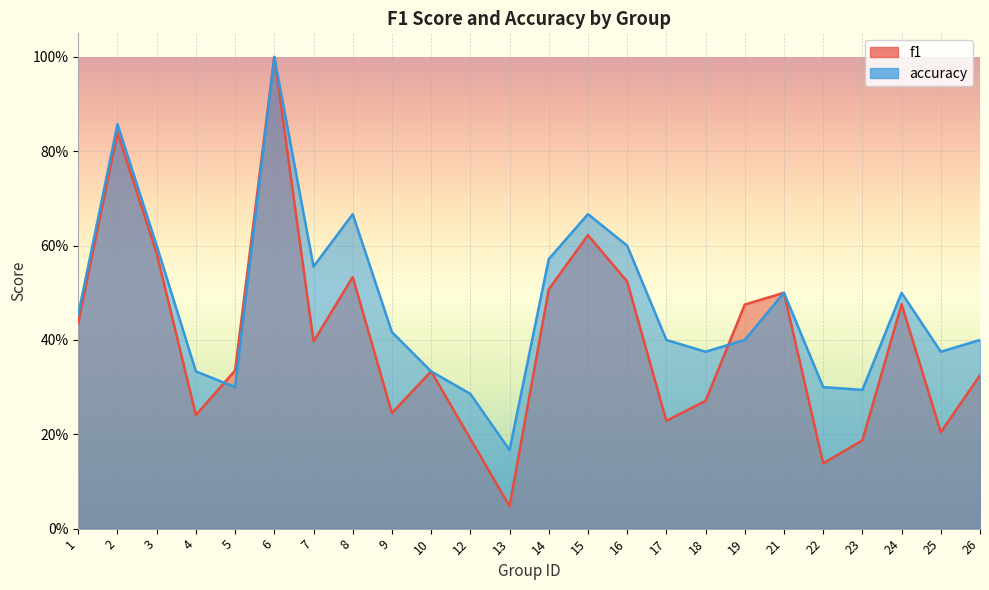

Reading left to right, extract all data points from this chart.

f1: 1=0.4	2=0.8	3=0.6	4=0.2	5=0.3	6=1.0	7=0.4	8=0.5	9=0.2	10=0.3	12=0.2	13=0.0	14=0.5	15=0.6	16=0.5	17=0.2	18=0.3	19=0.5	21=0.5	22=0.1	23=0.2	24=0.5	25=0.2	26=0.3
accuracy: 1=0.5	2=0.9	3=0.6	4=0.3	5=0.3	6=1.0	7=0.6	8=0.7	9=0.4	10=0.3	12=0.3	13=0.2	14=0.6	15=0.7	16=0.6	17=0.4	18=0.4	19=0.4	21=0.5	22=0.3	23=0.3	24=0.5	25=0.4	26=0.4